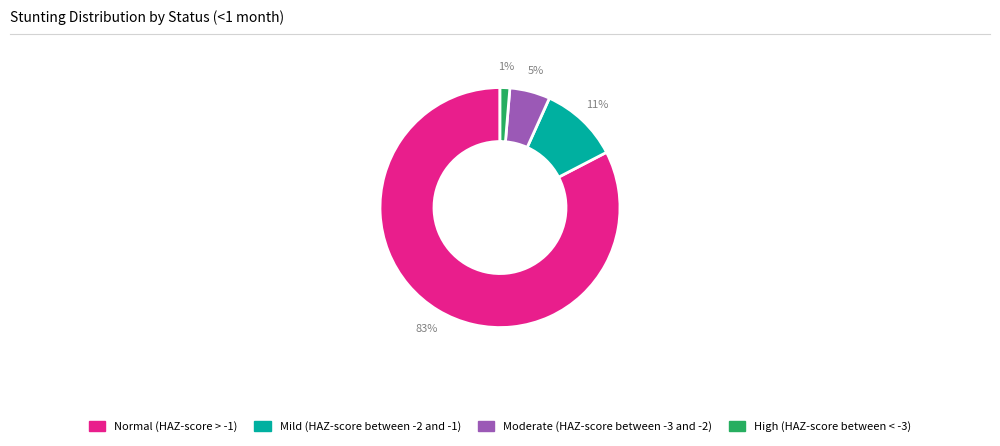

The High (HAZ-score between < -3) slice represents 1% of the pie. True or false?

True